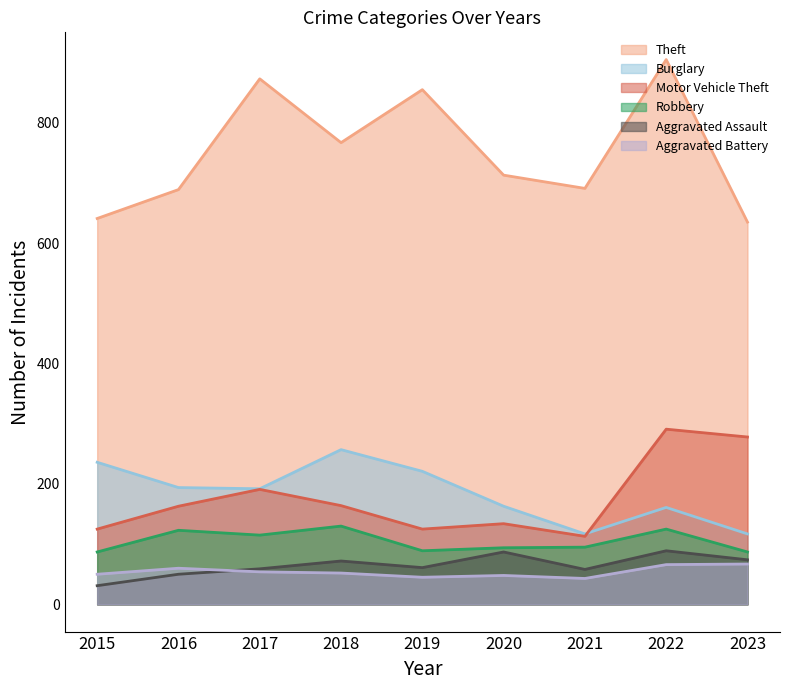

Reading left to right, transcribe all the data shown in this chart.

Theft: 2015=641	2016=689	2017=873	2018=767	2019=855	2020=713	2021=691	2022=905	2023=635
Burglary: 2015=236	2016=194	2017=192	2018=257	2019=221	2020=163	2021=117	2022=161	2023=117
Motor Vehicle Theft: 2015=125	2016=163	2017=191	2018=164	2019=125	2020=134	2021=113	2022=291	2023=278
Robbery: 2015=87	2016=123	2017=115	2018=130	2019=89	2020=94	2021=95	2022=125	2023=87
Aggravated Assault: 2015=31	2016=50	2017=59	2018=72	2019=61	2020=87	2021=58	2022=89	2023=74
Aggravated Battery: 2015=50	2016=60	2017=54	2018=52	2019=45	2020=48	2021=43	2022=66	2023=67